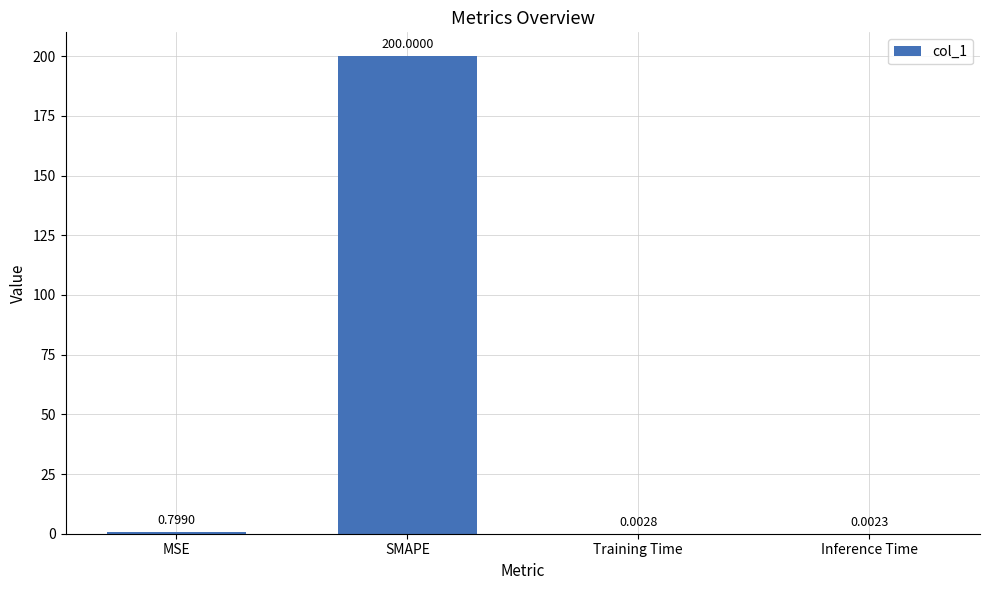

At which label is the value closest to 100?

MSE